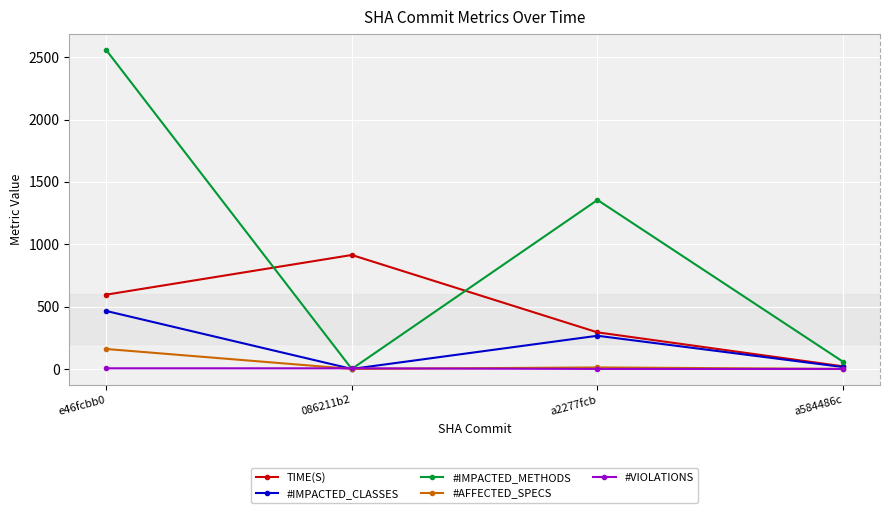

In #AFFECTED_SPECS, how many points are lower than both neighbors (excluding endpoints)?

1